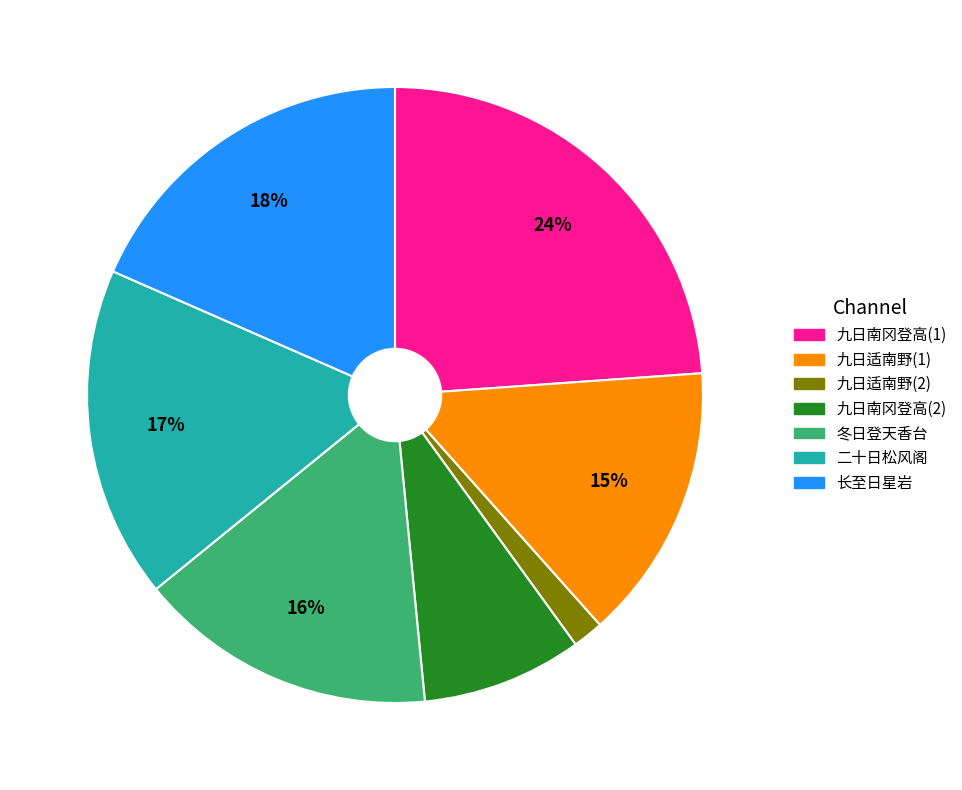

To the nearest percent, what is the difference between the largest and smallest slice percentages?

22%